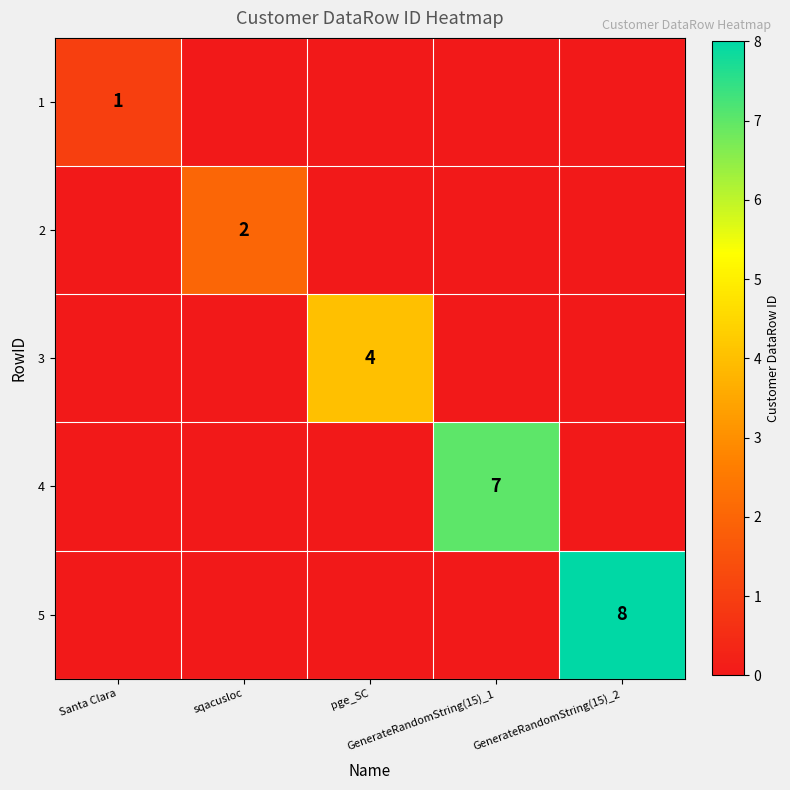

Count the 3 values in the range 0 to 1.

4